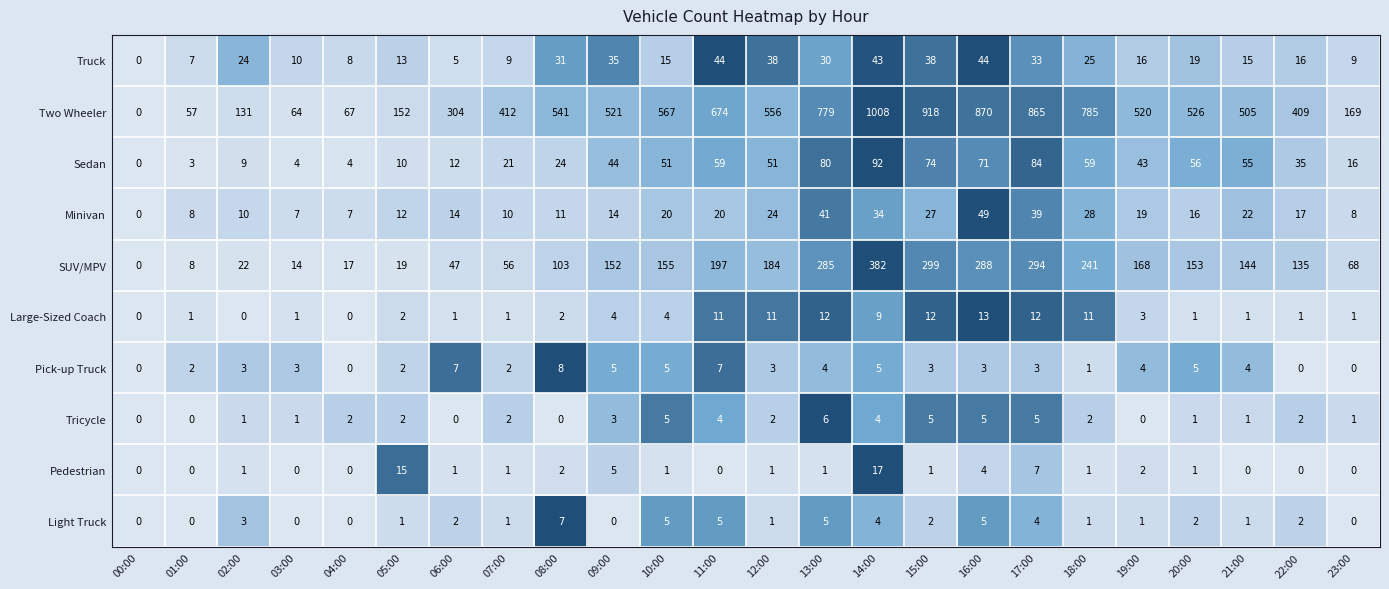

What is the spread (max minus min) of values at 11:00?

674